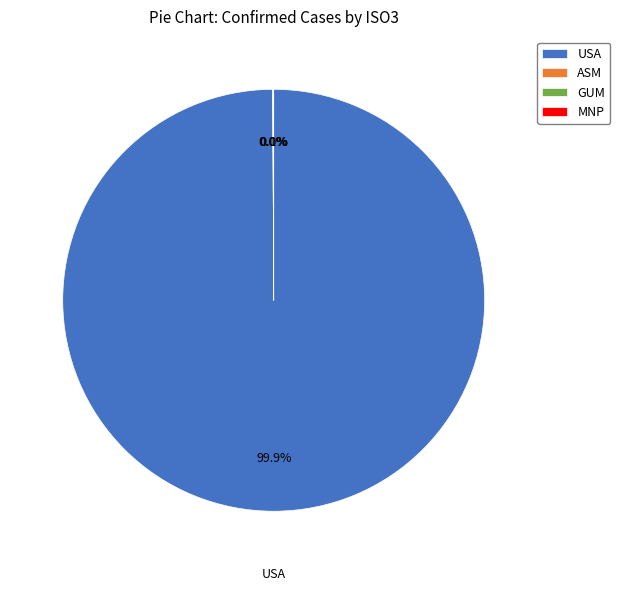

What is the majority slice?

USA